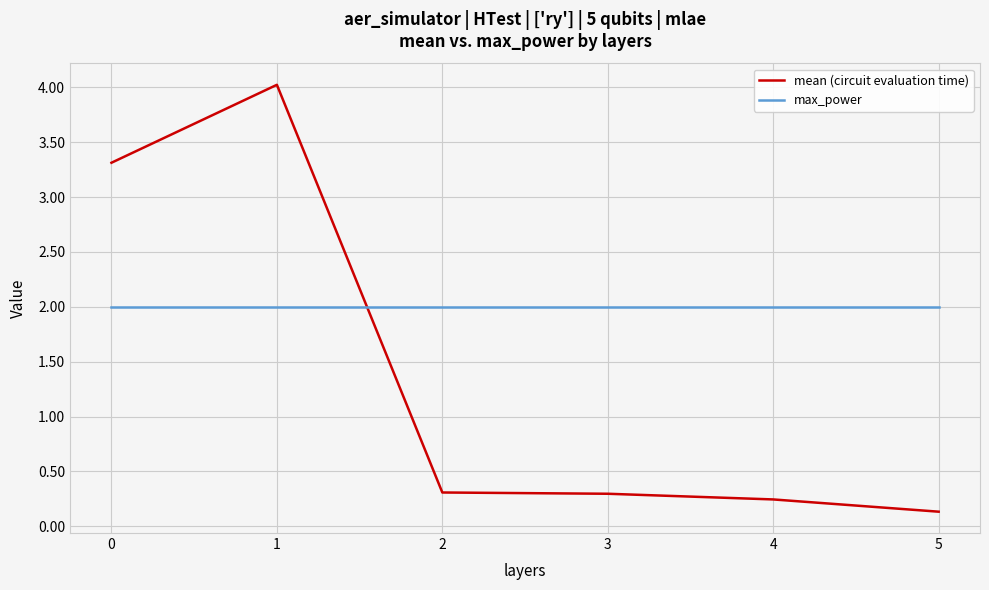

Rank the series at 0 from highest to lowest value.

mean (circuit evaluation time), max_power